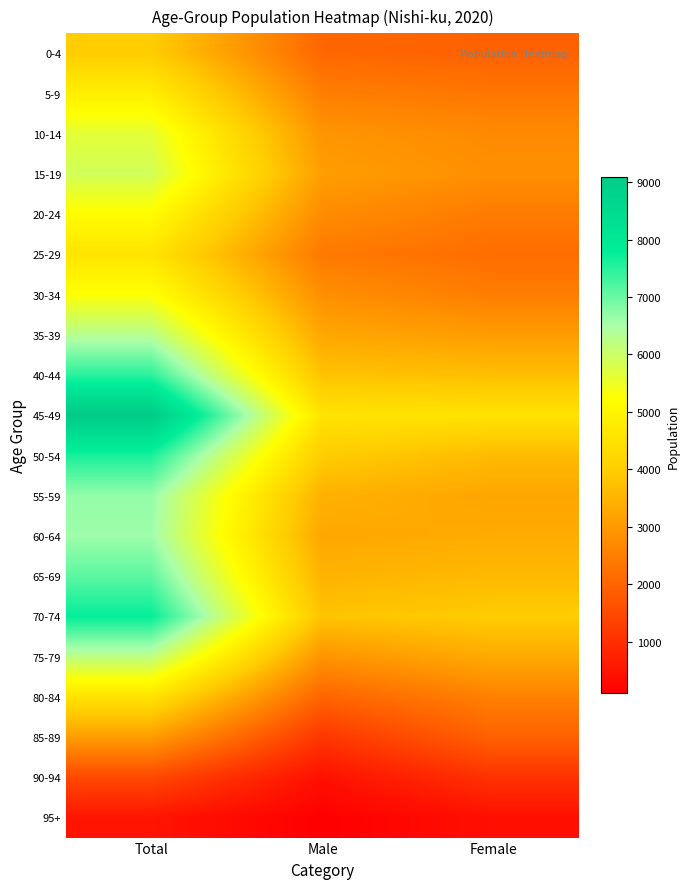

List the series in order of their peak value, lowest first.

95+, 90-94, 85-89, 0-4, 80-84, 25-29, 5-9, 20-24, 30-34, 10-14, 15-19, 75-79, 35-39, 60-64, 55-59, 65-69, 40-44, 50-54, 70-74, 45-49